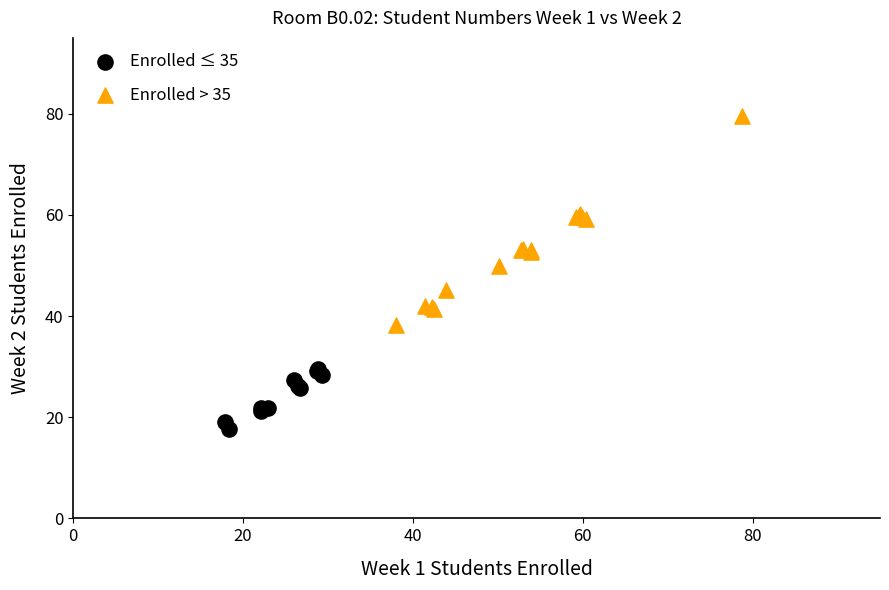

Which series contains the highest Y value?

Enrolled > 35